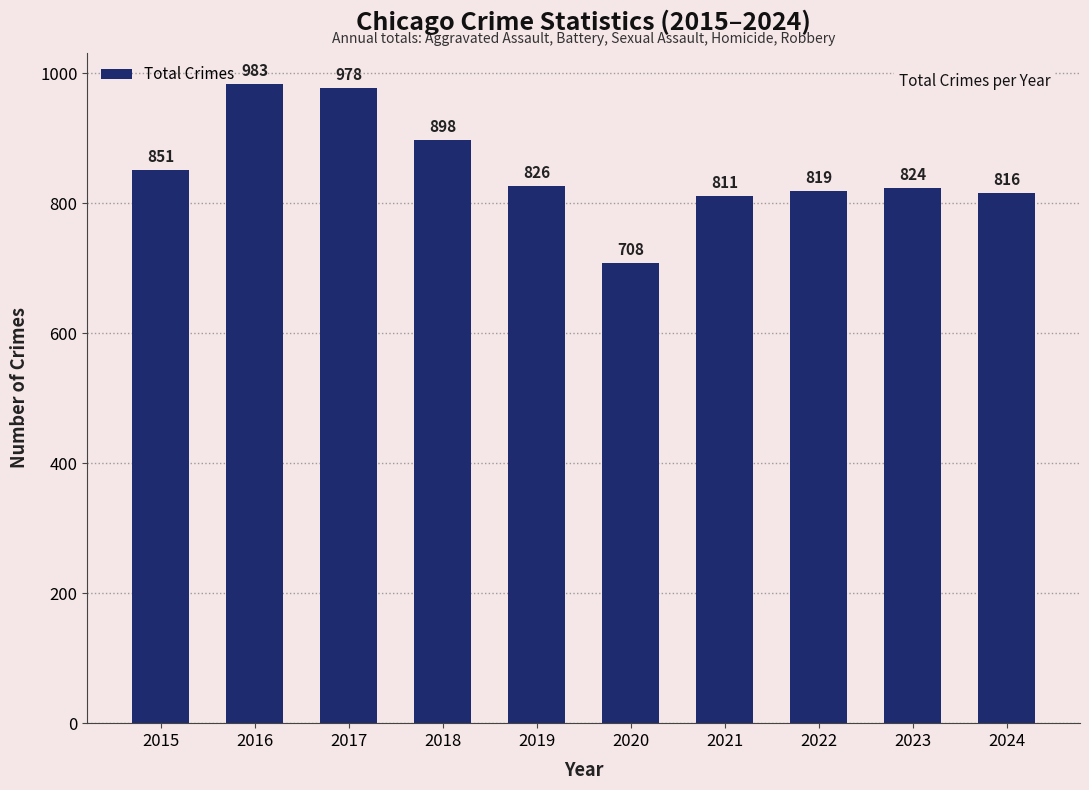

How many data points does each series have?

10